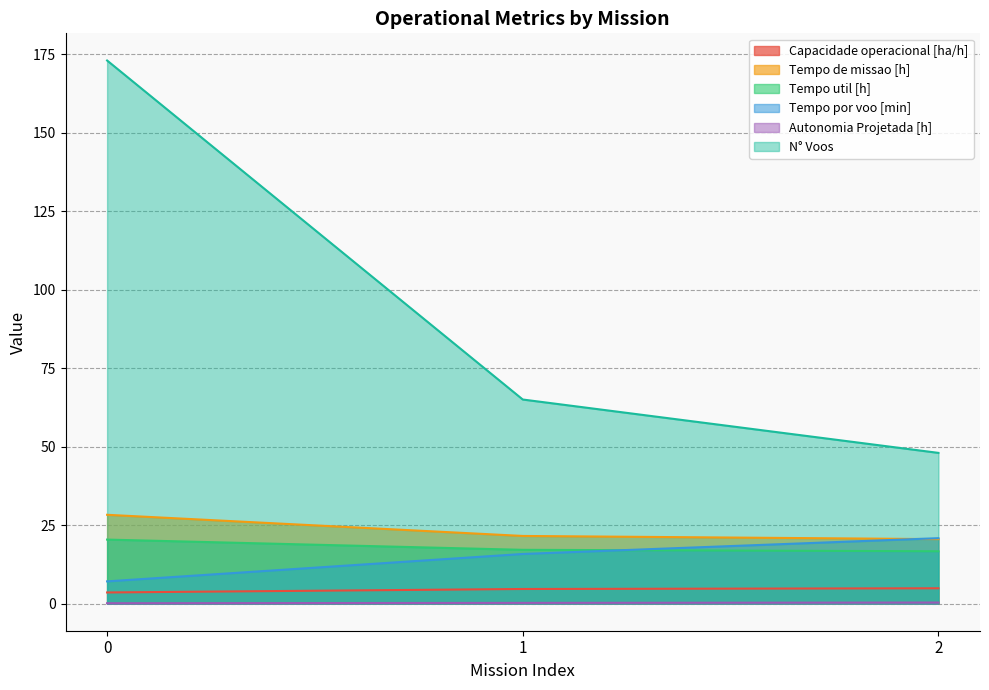

What is the sum of the Capacidade operacional [ha/h] values at 0 and 1?

8.2